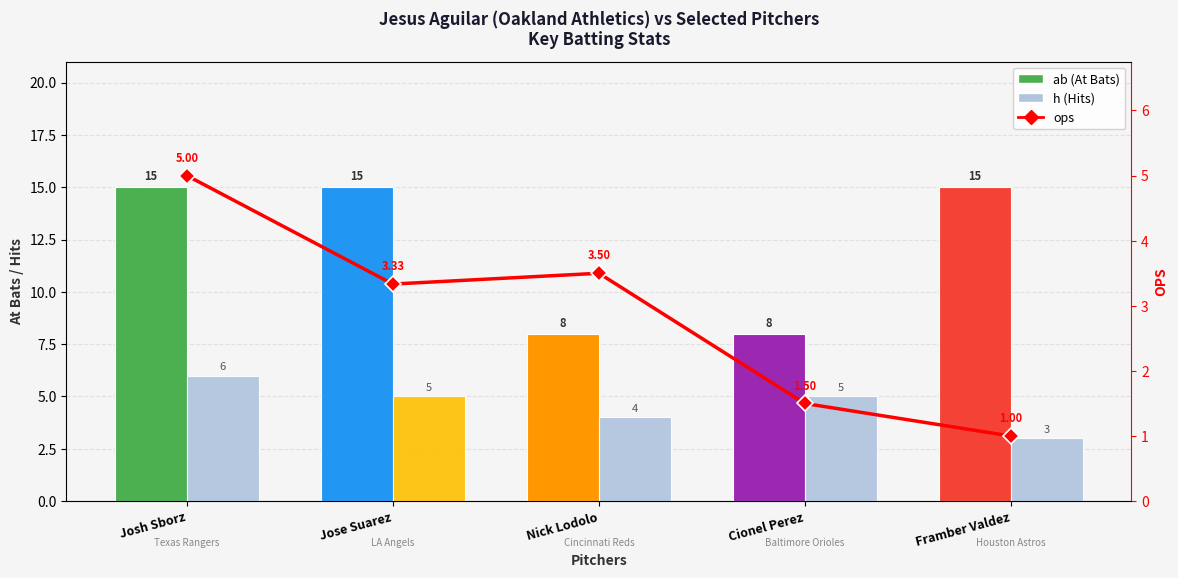

What is the total value across all series at Jose Suarez?

23.3